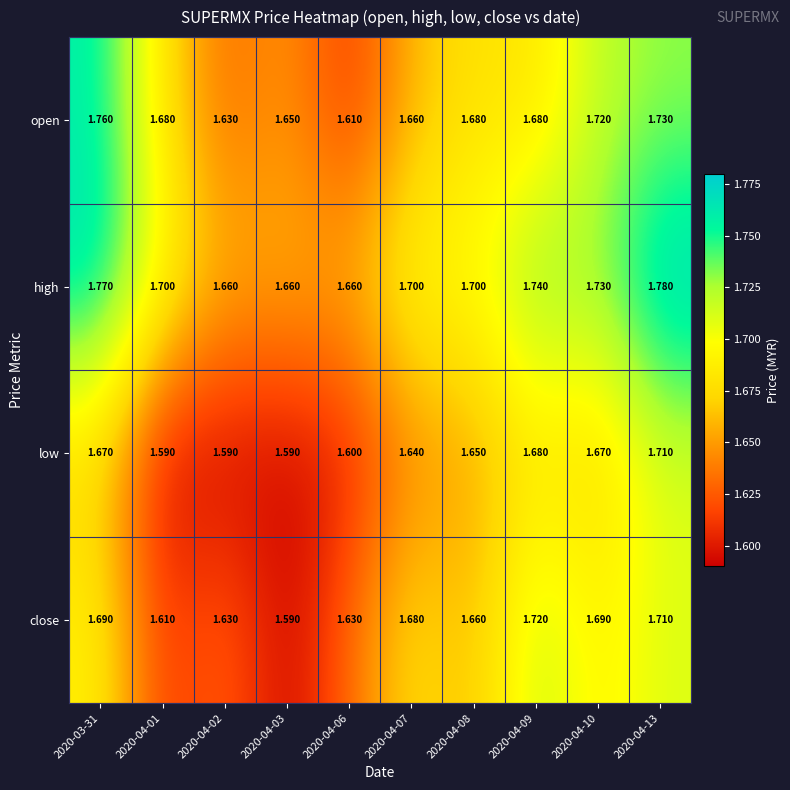

Is the value of low at 2020-04-13 greater than the value of close at 2020-04-09?

No